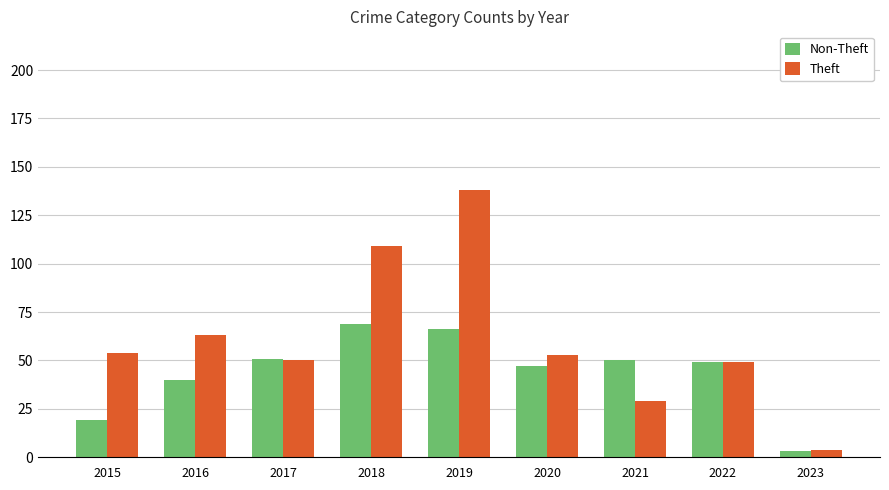

True or false: Non-Theft has a value of 107 at 2019.

False